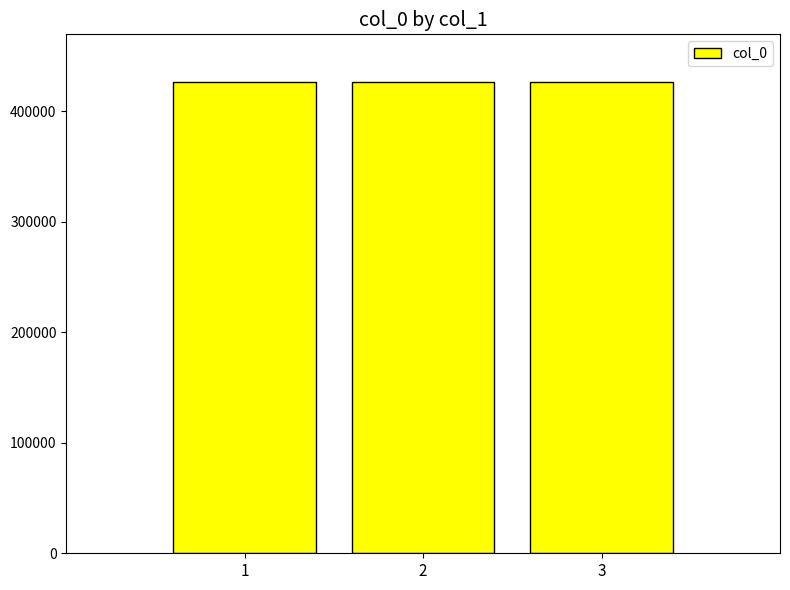

What is the greatest value displayed?

426915